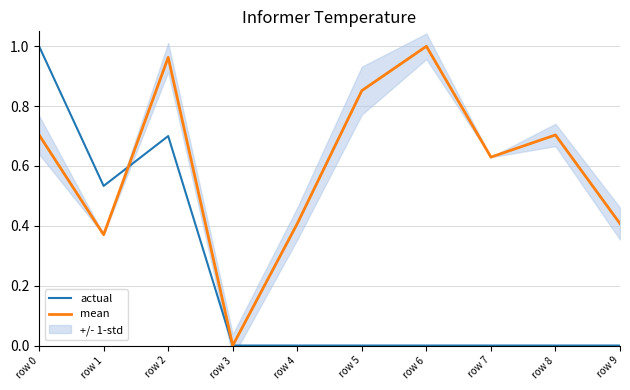

What is the spread (max minus min) of values at row 4?

0.4